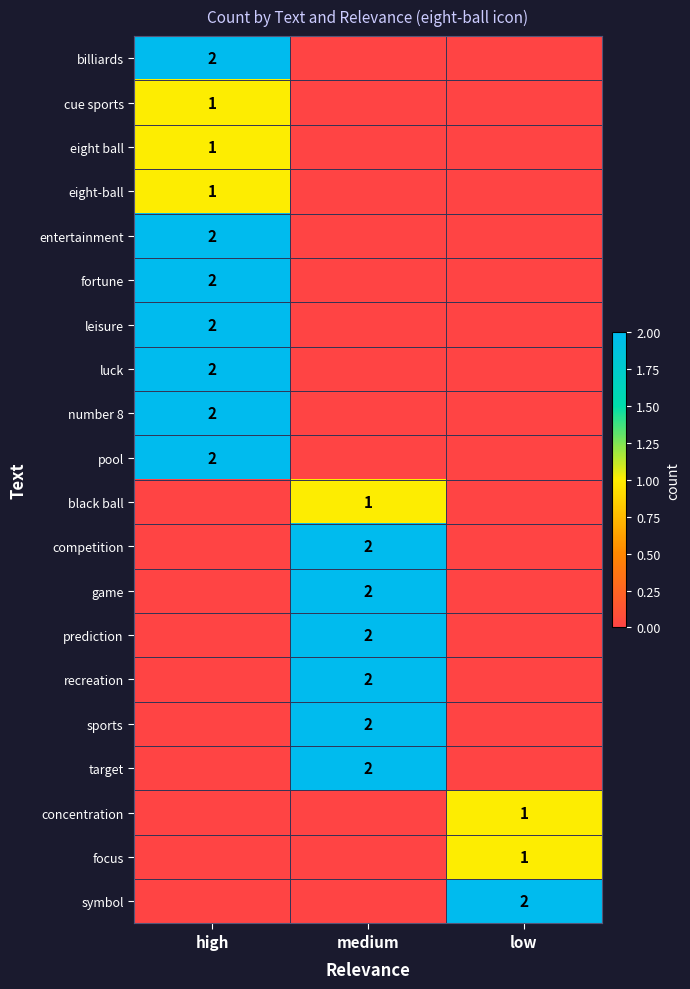

The fortune series shows 2 at high. True or false?

True